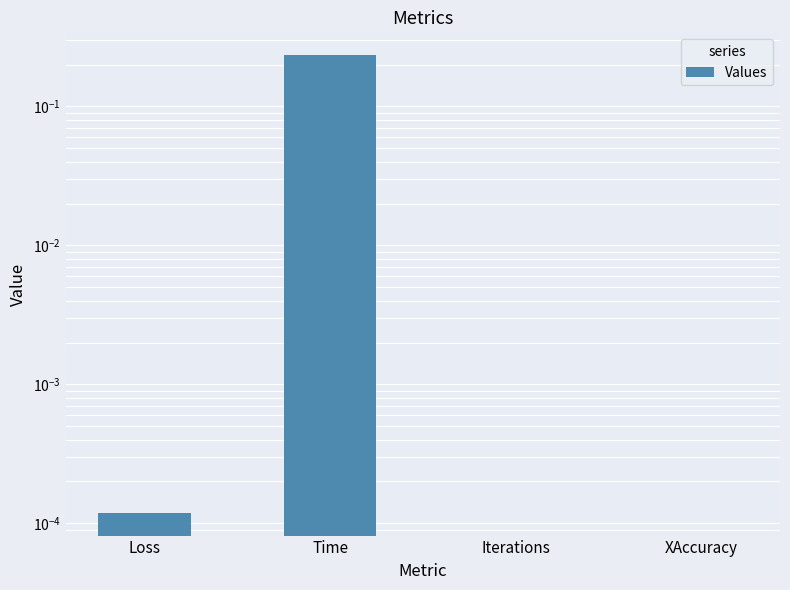

What is the average value?

0.1